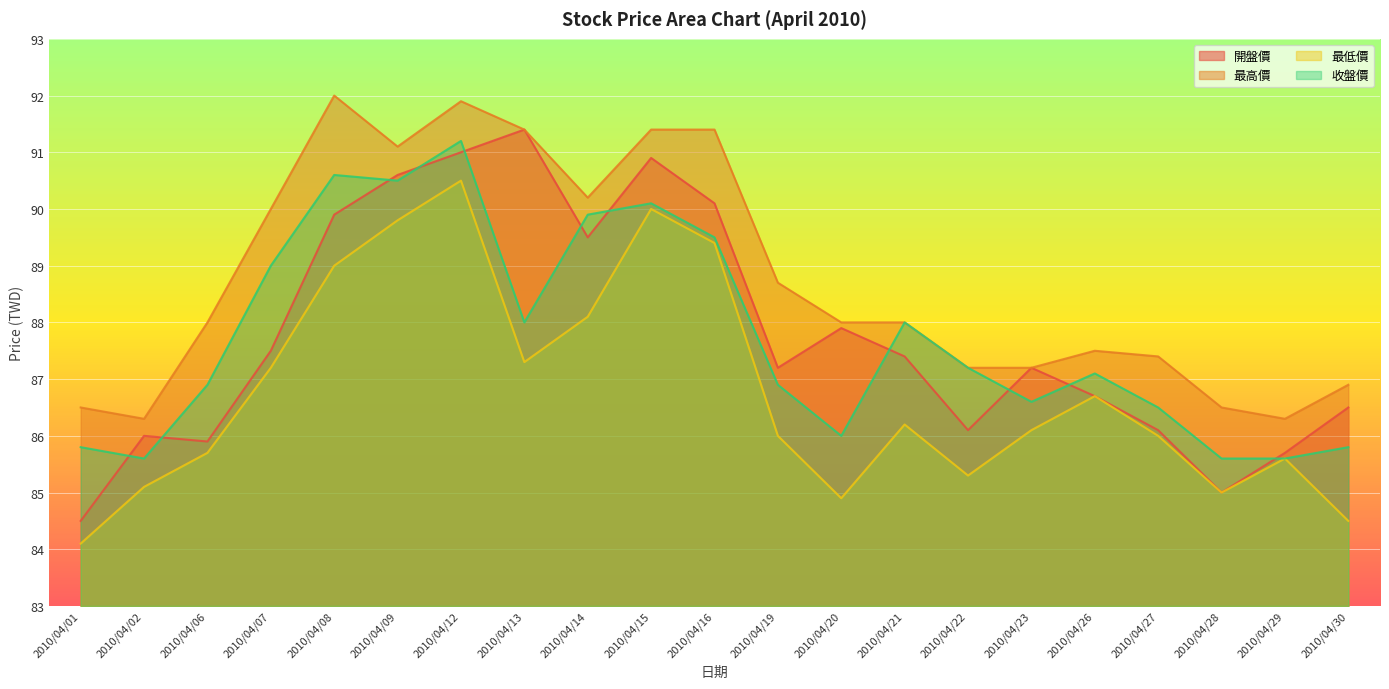

At which label does 最高價 first exceed 88?

2010/04/07